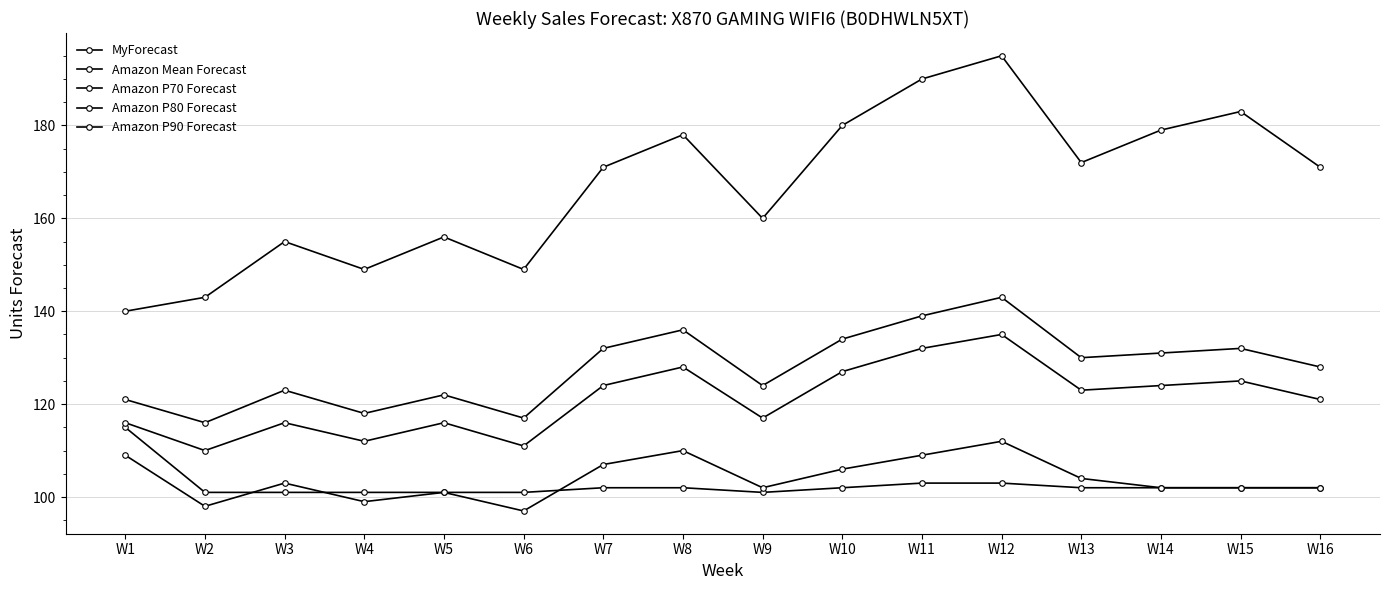

At which label does Amazon P90 Forecast first exceed 171?

W8